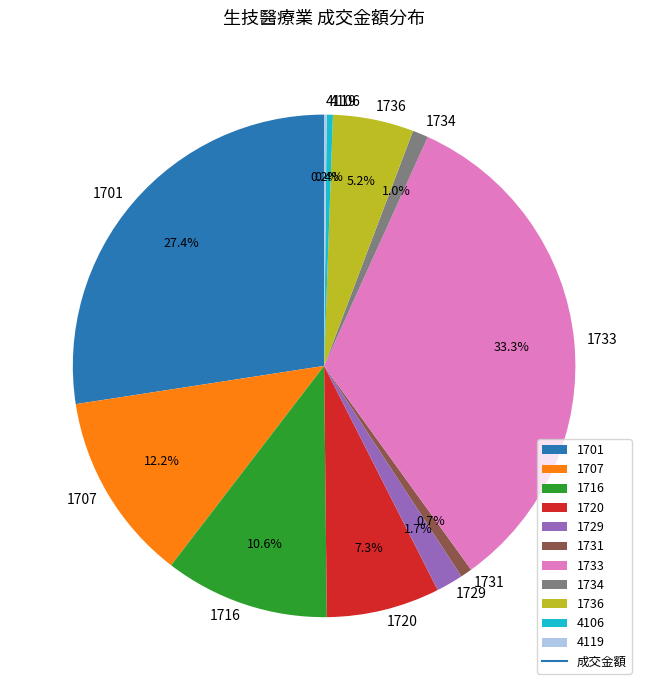

To the nearest percent, what is the combined percentage of 1734 and 1736?

6%